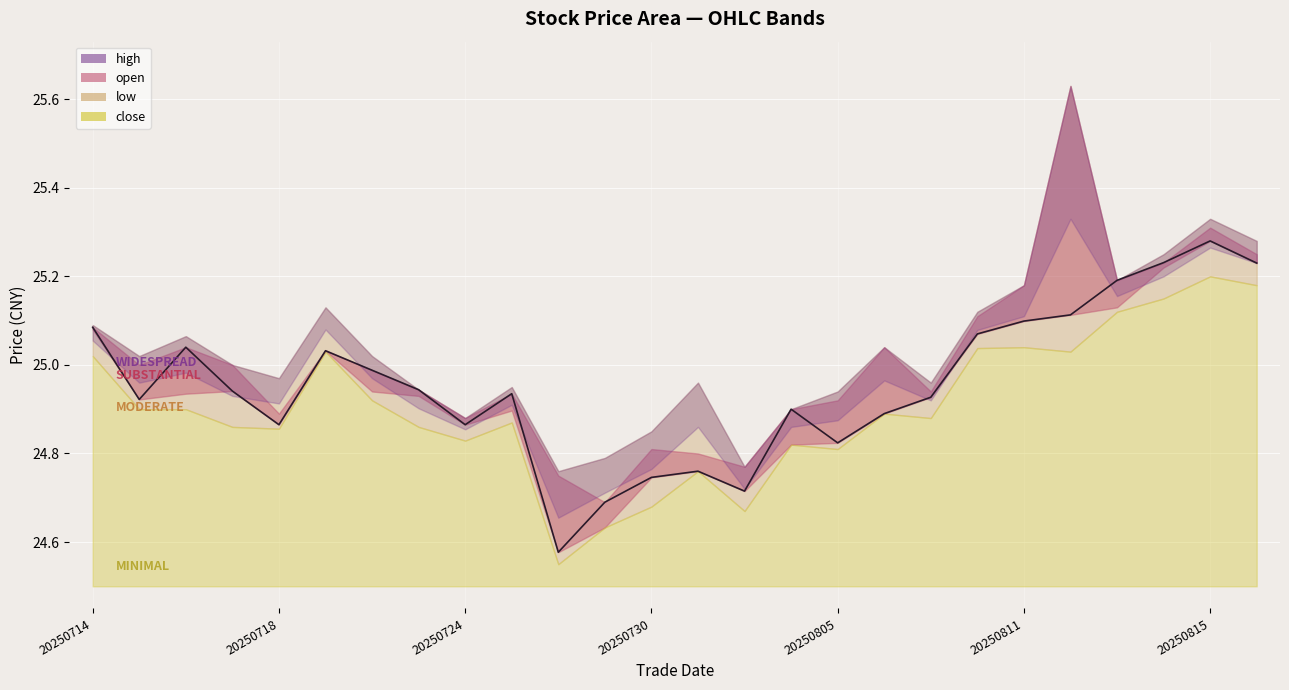

What is the sum of all values?

648.9